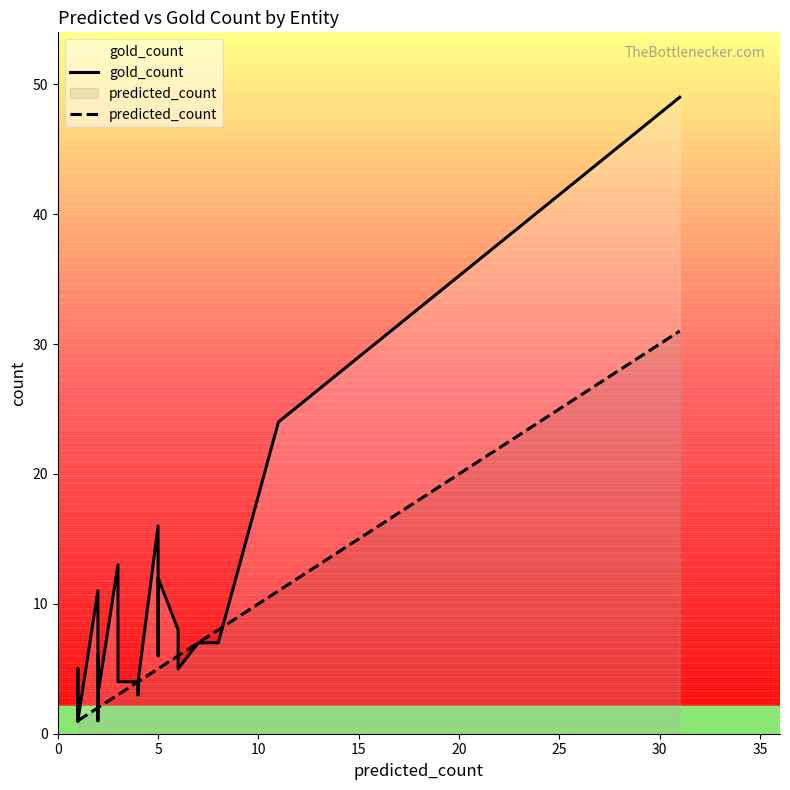

True or false: gold_count and predicted_count cross at least once.

True